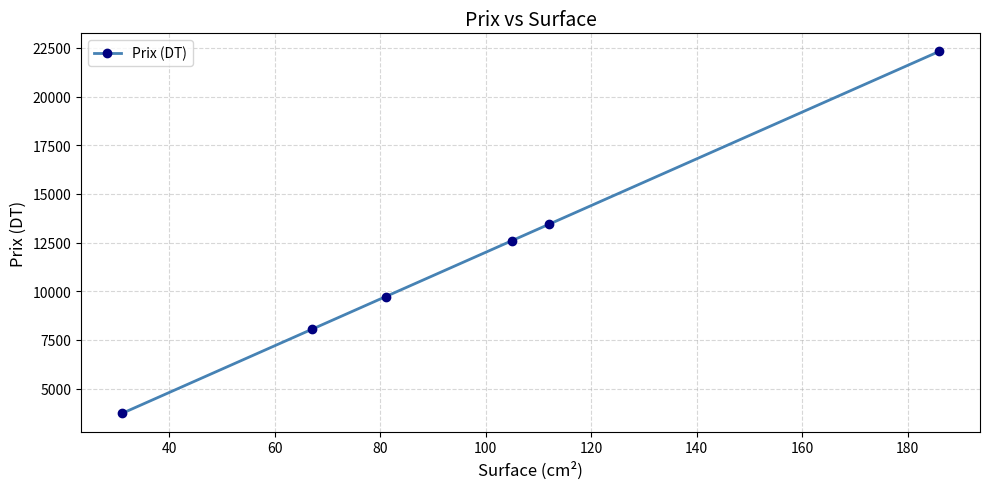

What is the maximum value shown in the chart?

22320